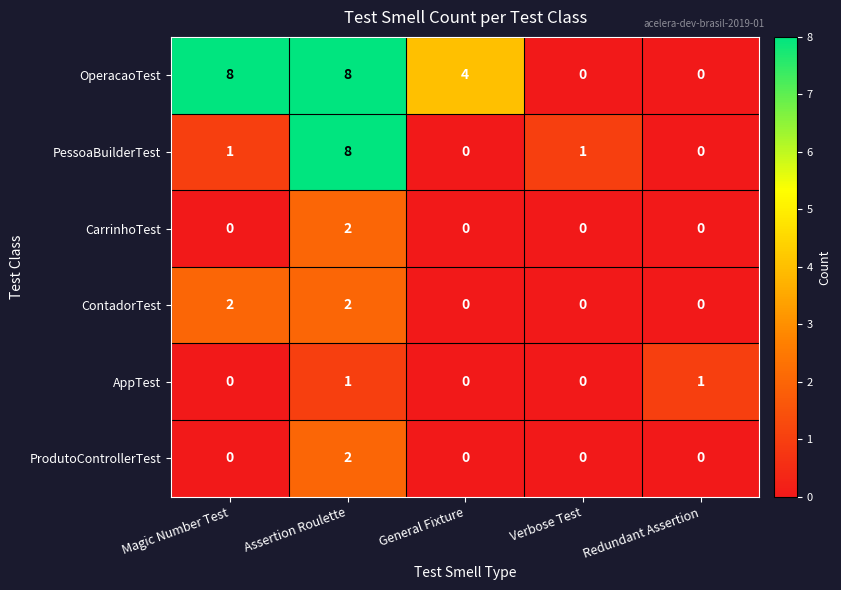

What is the difference between the highest and lowest values at General Fixture?

4